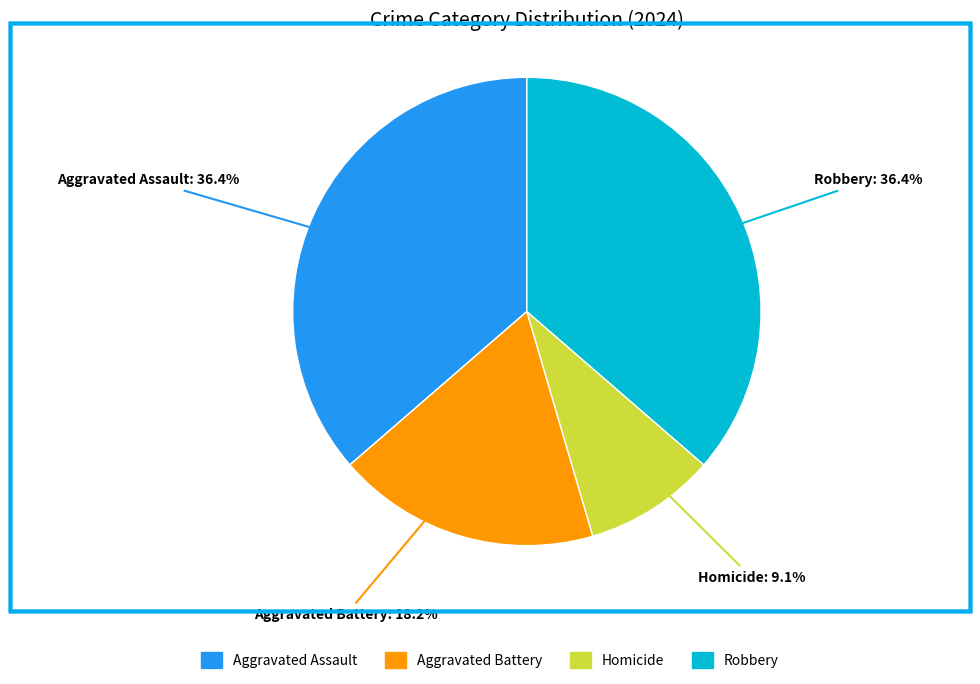

What is the ratio of the value at Aggravated Battery to the value at Homicide?

2.0